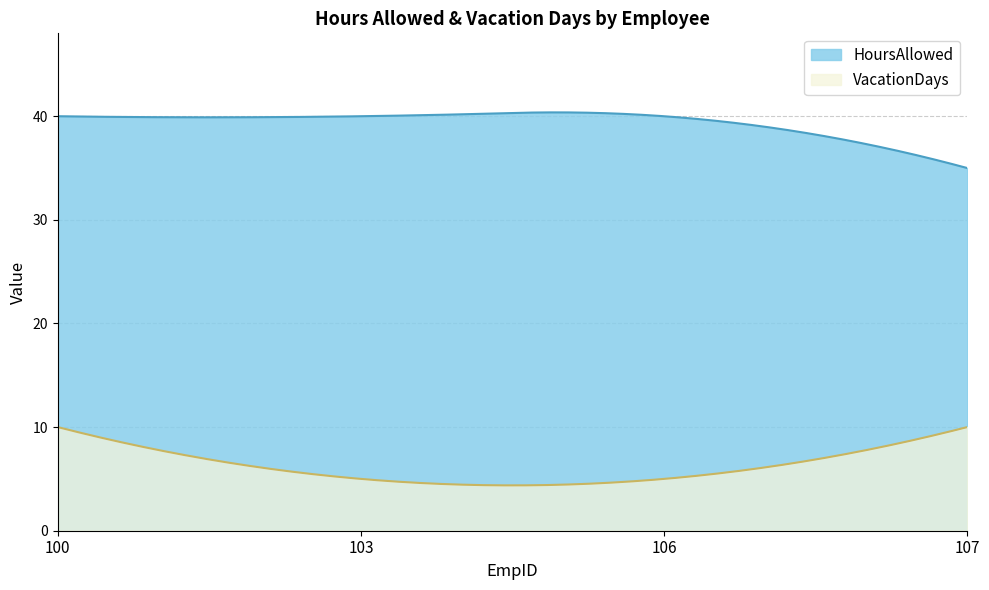

Reading right to left, what are all the values shown in this chart?

HoursAllowed: 107=35	106=40	103=40	100=40
VacationDays: 107=10	106=5	103=5	100=10